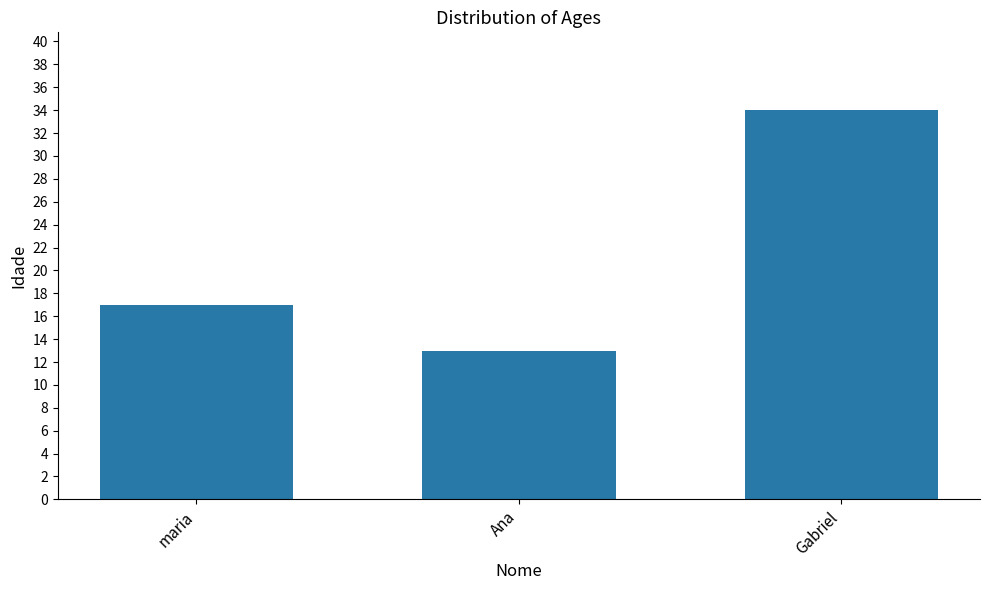

Are the bars grouped side by side (vs. stacked)?

No